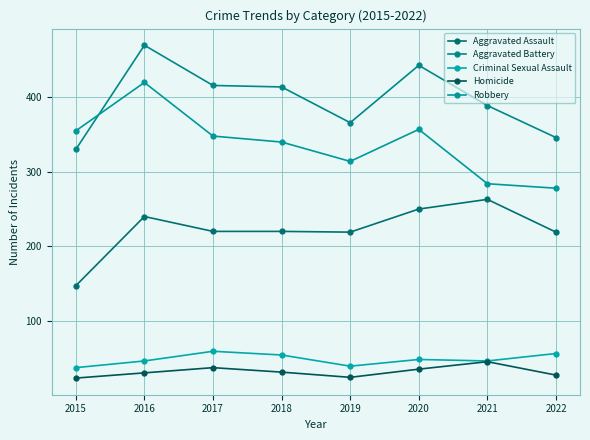

Between 2019 and 2021, which series saw the biggest shift?

Aggravated Assault